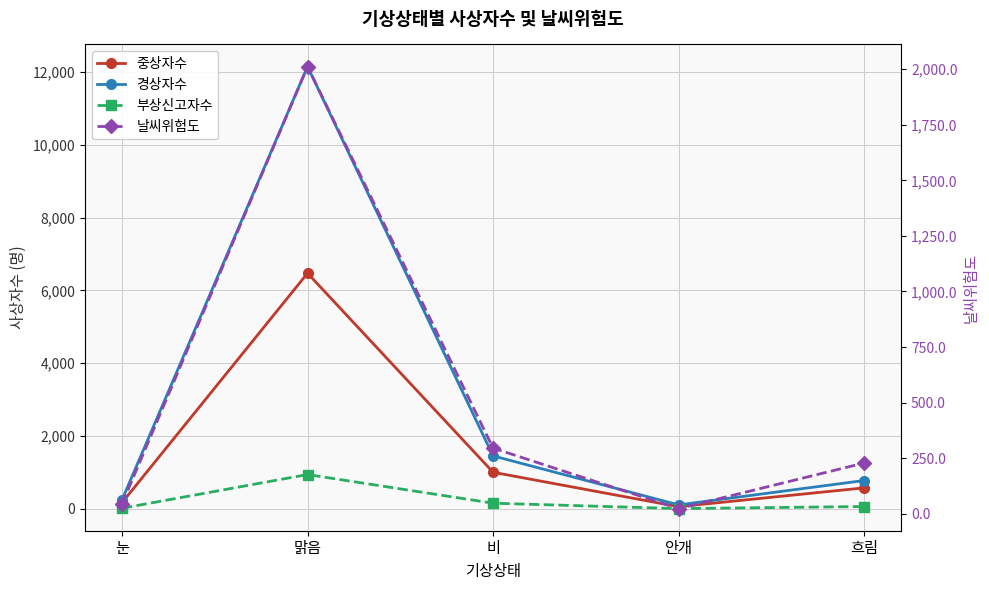

Where is the first local minimum for 부상신고자수?

안개